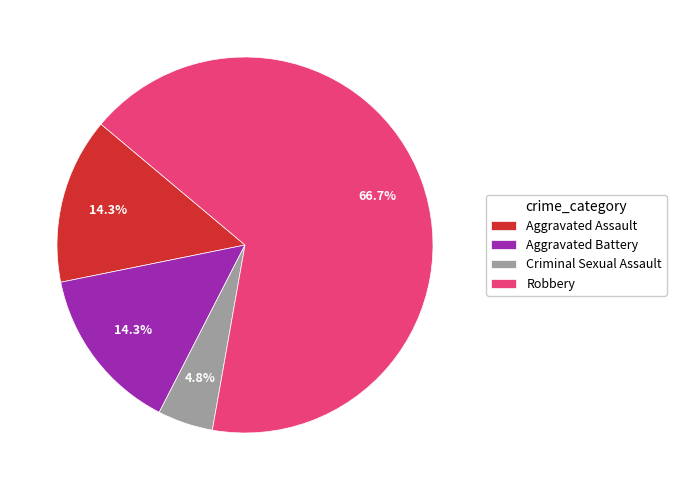

True or false: Aggravated Assault accounts for 21% of the total.

False